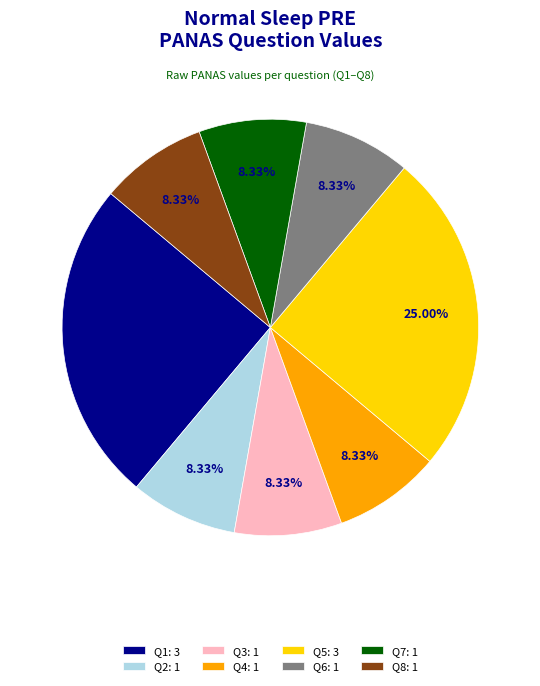

Count the number of slices in the pie.

8